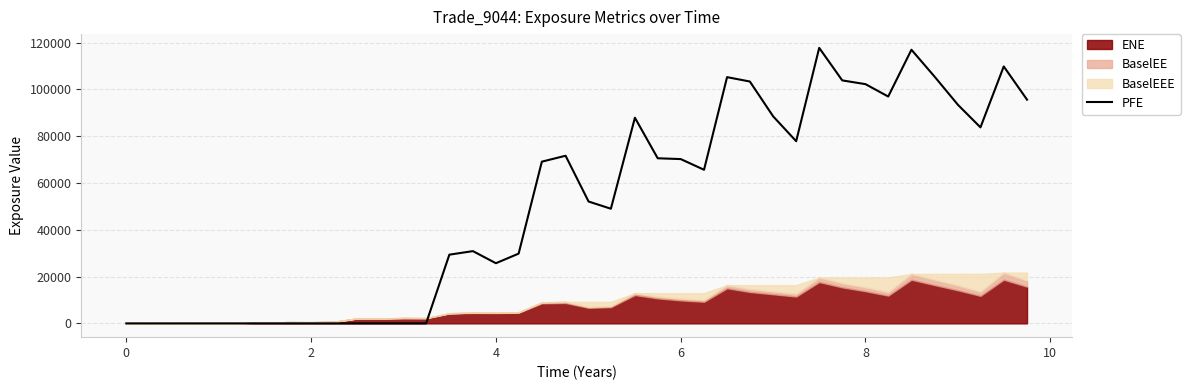

The value of PFE at 0 is 44885.6. True or false?

False